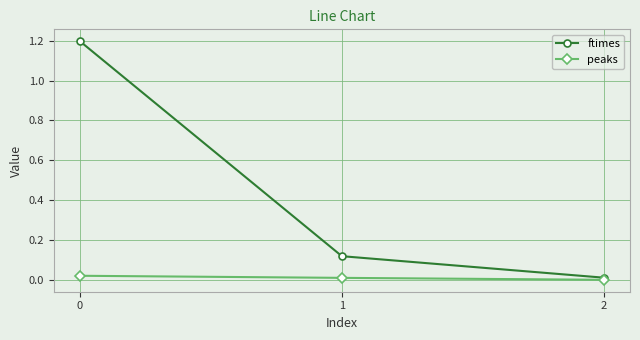

Is it true that ftimes equals 0.0 at 2?

True